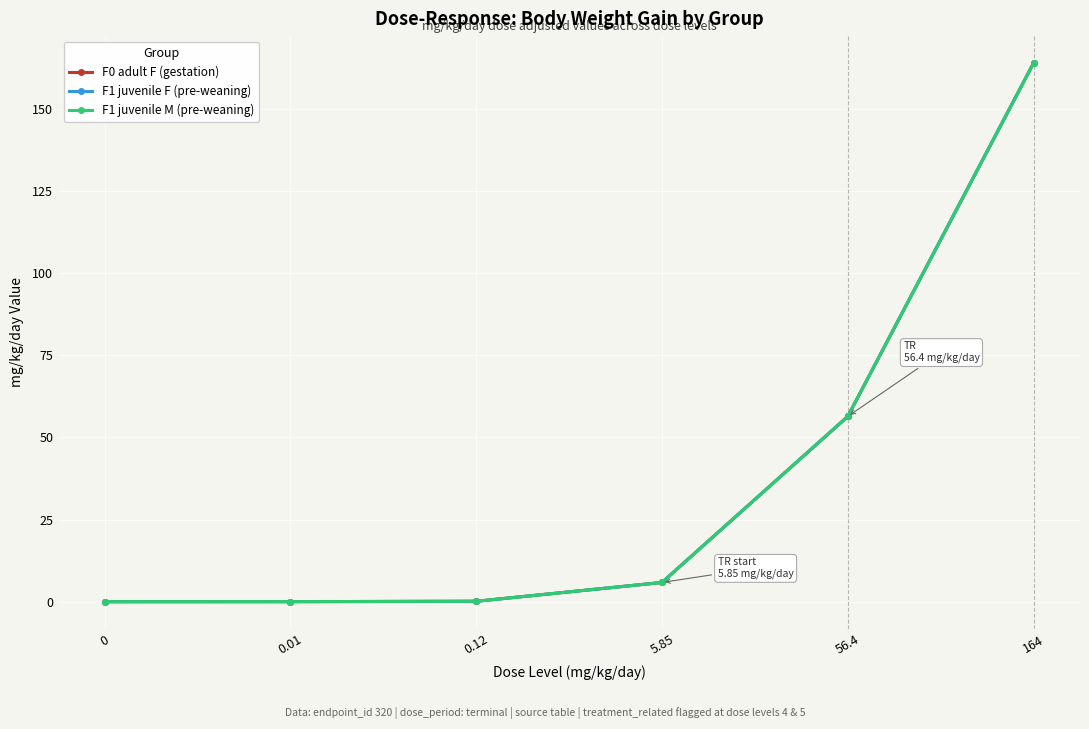

What is the average value of the F1 juvenile M (pre-weaning) series?

37.7